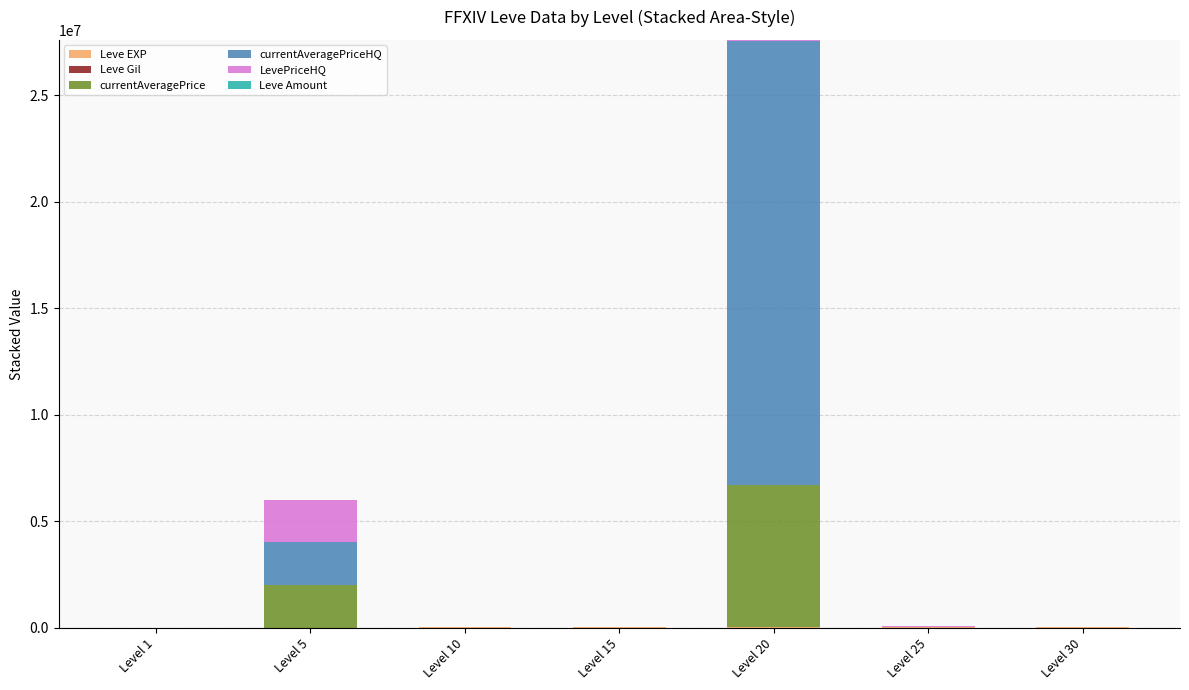

Does the chart contain stacked bars?

Yes